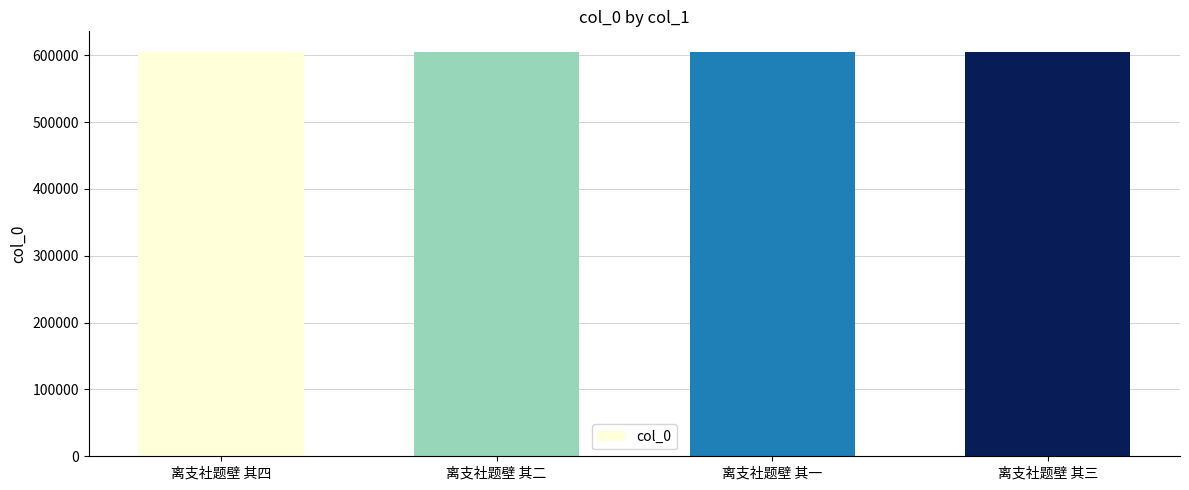

What is the maximum value shown in the chart?

605542